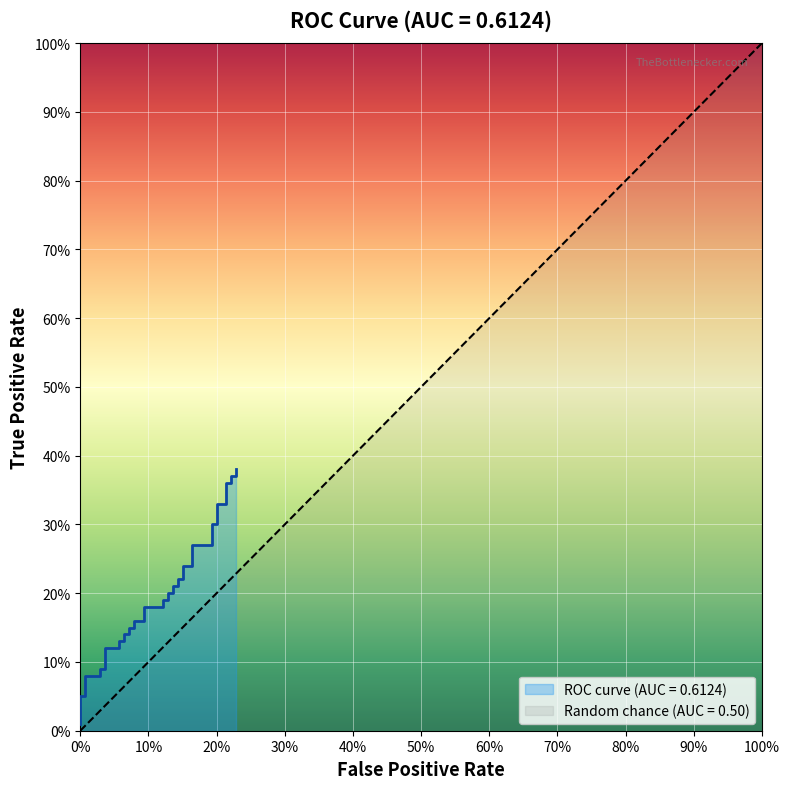

Is it true that the value at 39 is 0.1?

False